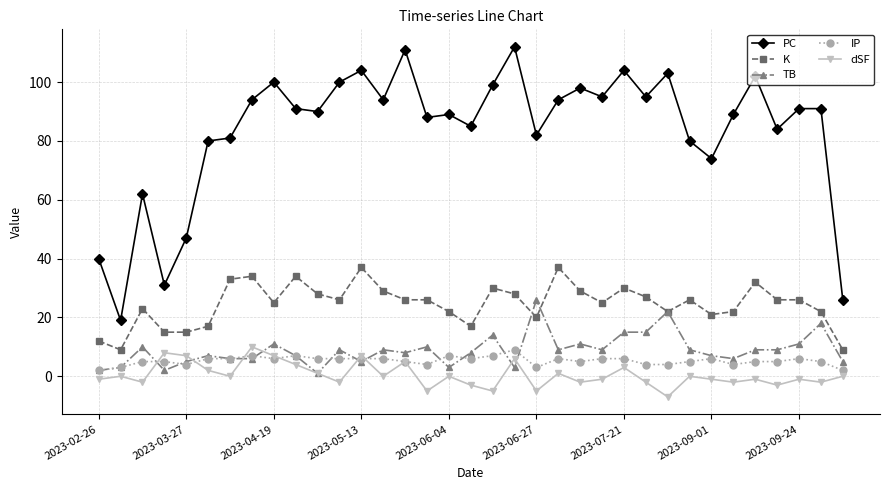

True or false: IP and PC intersect in this chart.

False